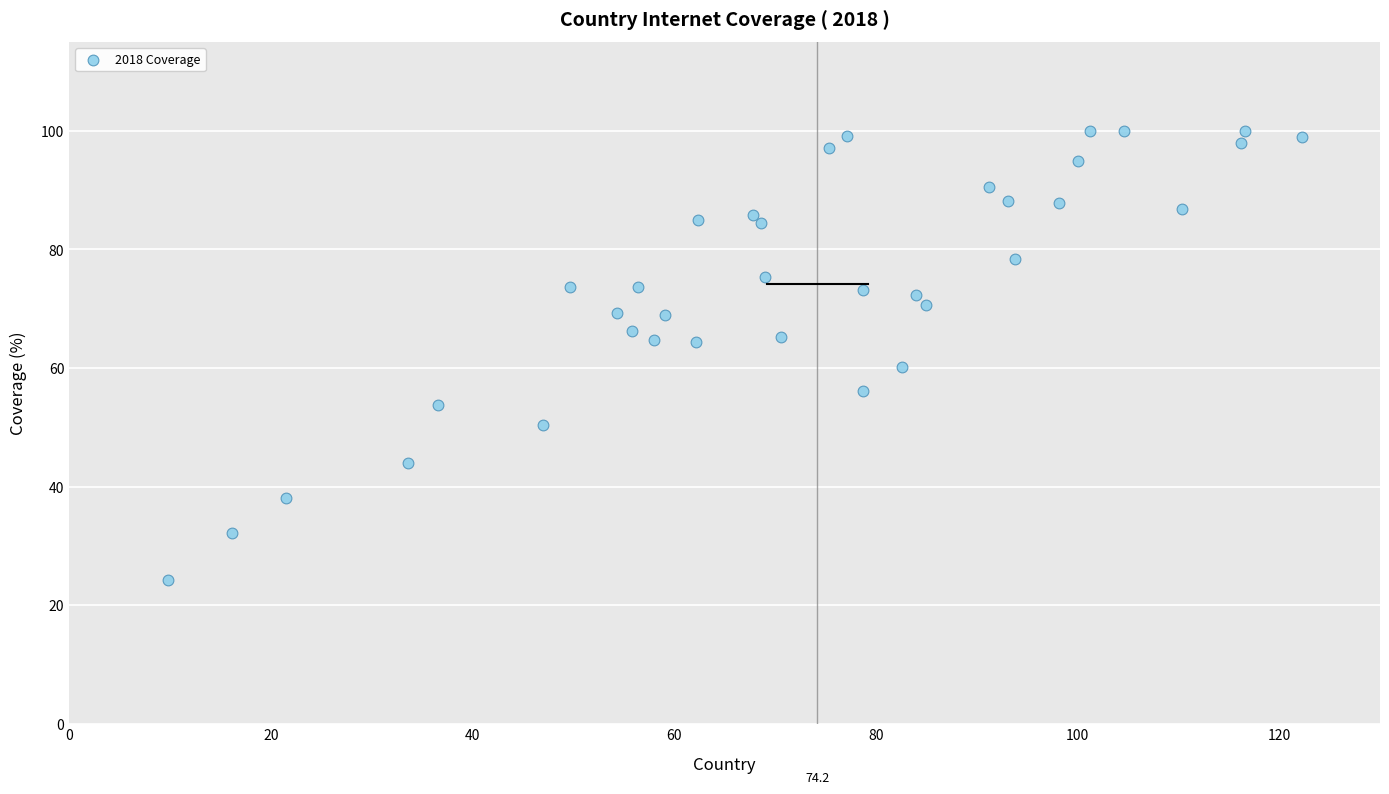

What is the range of X values (max minus min)?

112.5